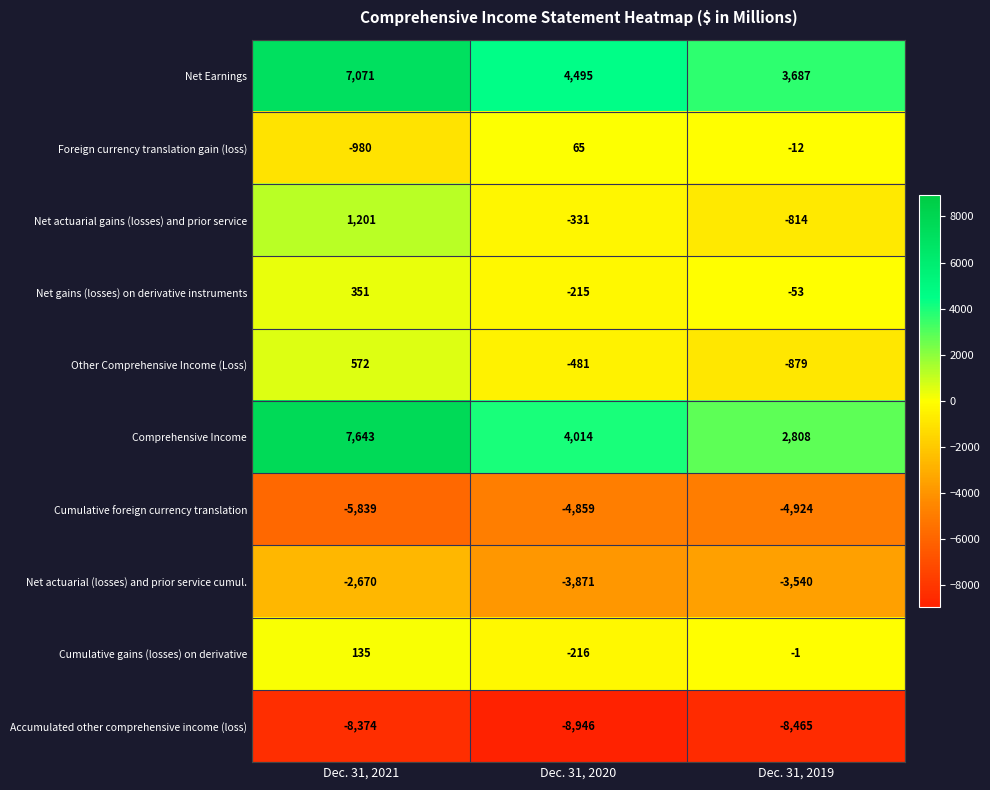

Reading right to left, extract all data points from this chart.

Net Earnings: Dec. 31, 2019=3687	Dec. 31, 2020=4495	Dec. 31, 2021=7071
Foreign currency translation gain (loss): Dec. 31, 2019=-12	Dec. 31, 2020=65	Dec. 31, 2021=-980
Net actuarial gains (losses) and prior service: Dec. 31, 2019=-814	Dec. 31, 2020=-331	Dec. 31, 2021=1201
Net gains (losses) on derivative instruments: Dec. 31, 2019=-53	Dec. 31, 2020=-215	Dec. 31, 2021=351
Other Comprehensive Income (Loss): Dec. 31, 2019=-879	Dec. 31, 2020=-481	Dec. 31, 2021=572
Comprehensive Income: Dec. 31, 2019=2808	Dec. 31, 2020=4014	Dec. 31, 2021=7643
Cumulative foreign currency translation: Dec. 31, 2019=-4924	Dec. 31, 2020=-4859	Dec. 31, 2021=-5839
Net actuarial (losses) and prior service cumul.: Dec. 31, 2019=-3540	Dec. 31, 2020=-3871	Dec. 31, 2021=-2670
Cumulative gains (losses) on derivative: Dec. 31, 2019=-1	Dec. 31, 2020=-216	Dec. 31, 2021=135
Accumulated other comprehensive income (loss): Dec. 31, 2019=-8465	Dec. 31, 2020=-8946	Dec. 31, 2021=-8374